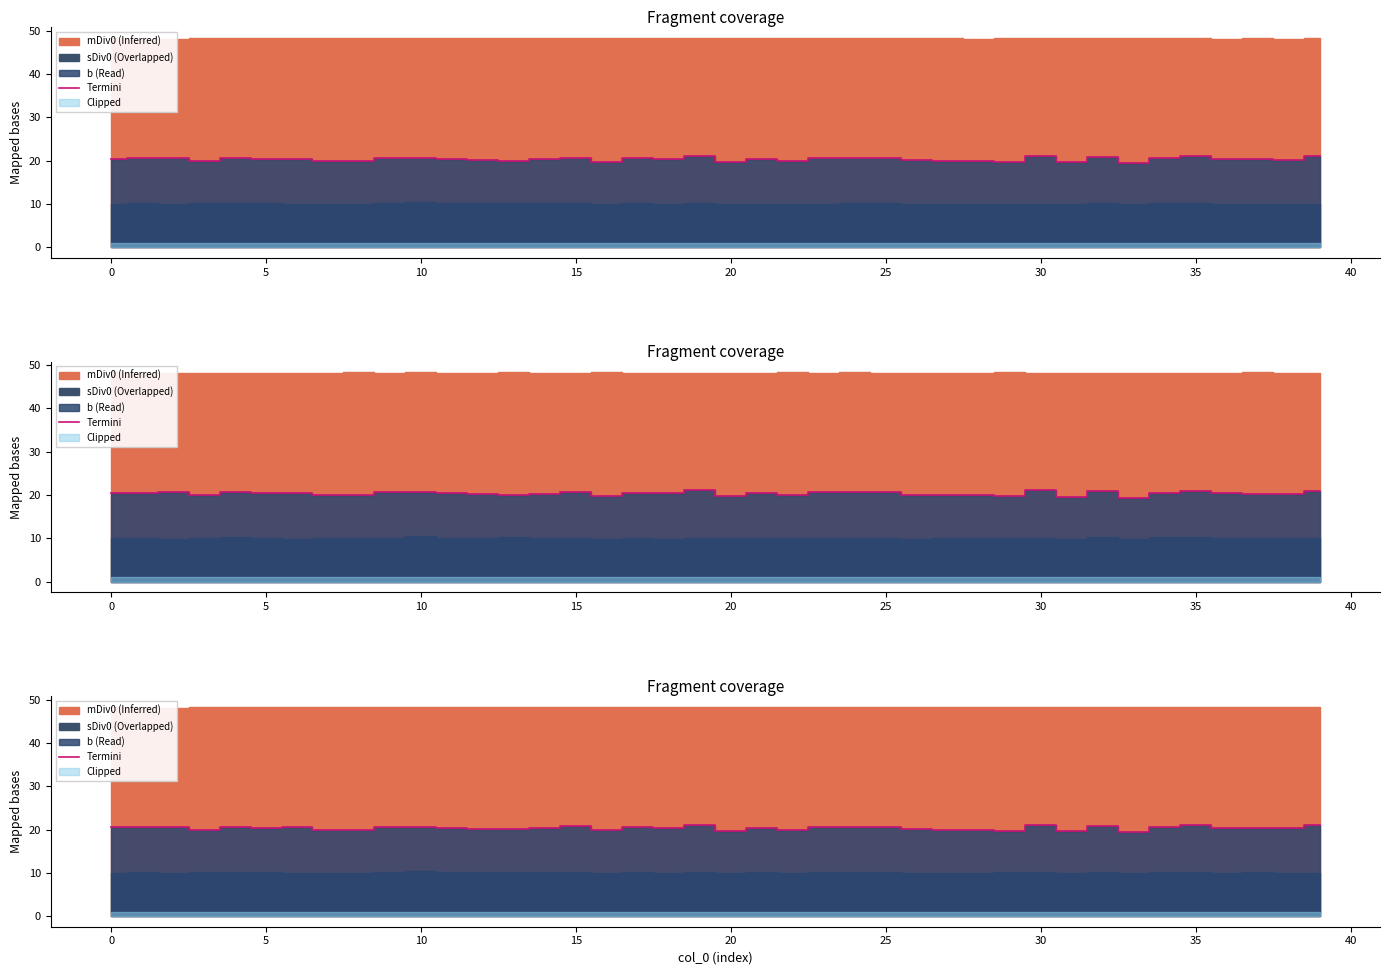

Read the value at 5.

20.5